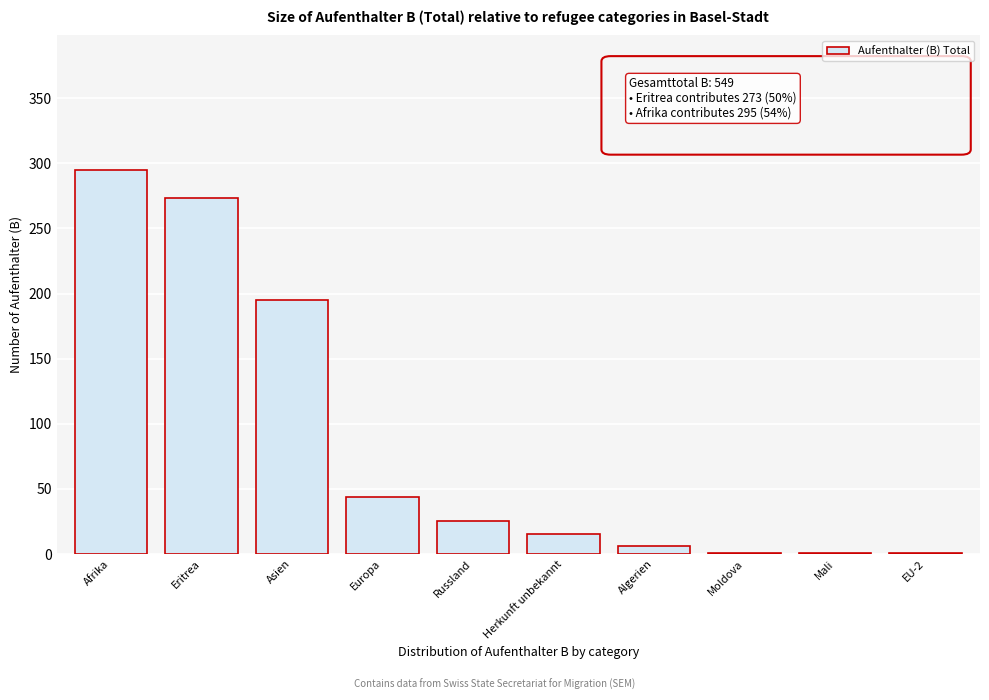

Reading left to right, extract all data points from this chart.

Afrika=295	Eritrea=273	Asien=195	Europa=44	Russland=25	Herkunft unbekannt=15	Algerien=6	Moldova=1	Mali=1	EU-2=1